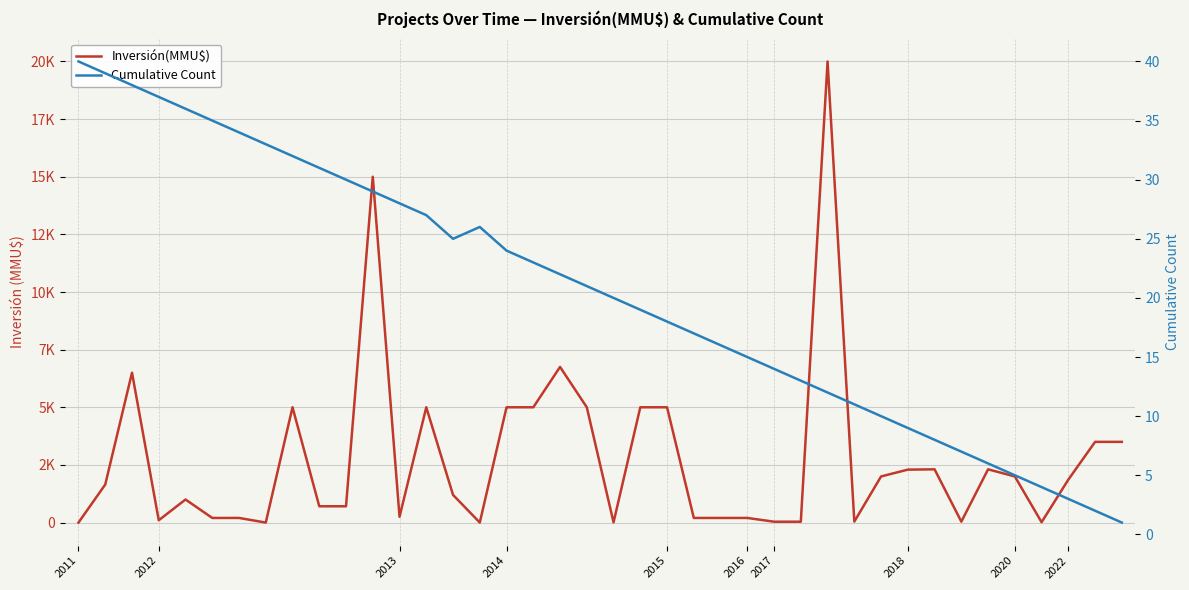

How many categories are shown in the chart?

40